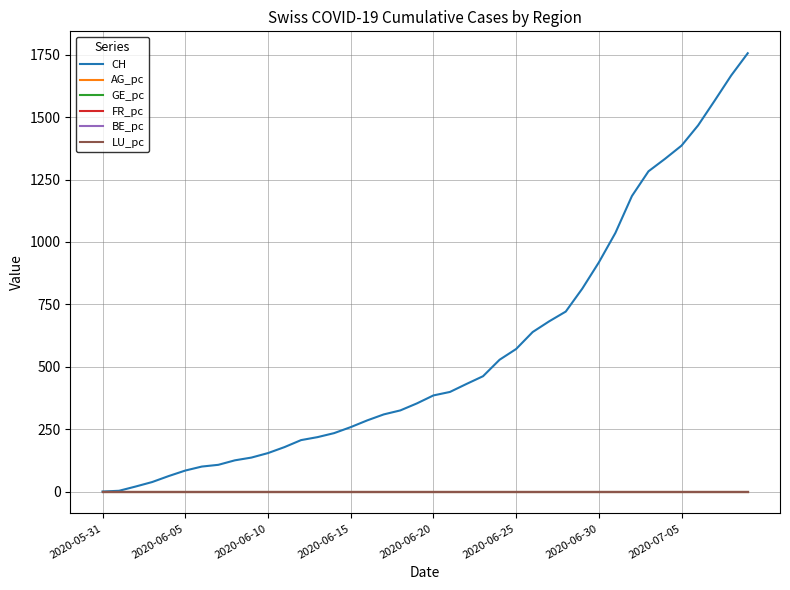

Which series has the largest total across all categories?

CH